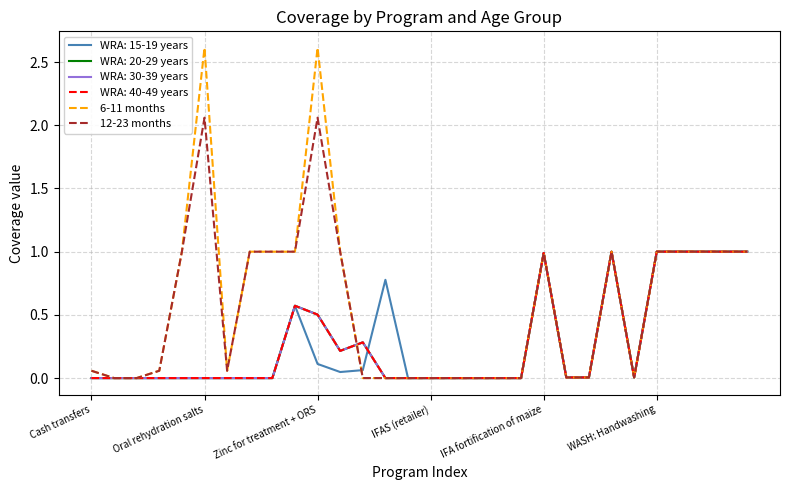

Is this an area chart (filled region under the line)?

No